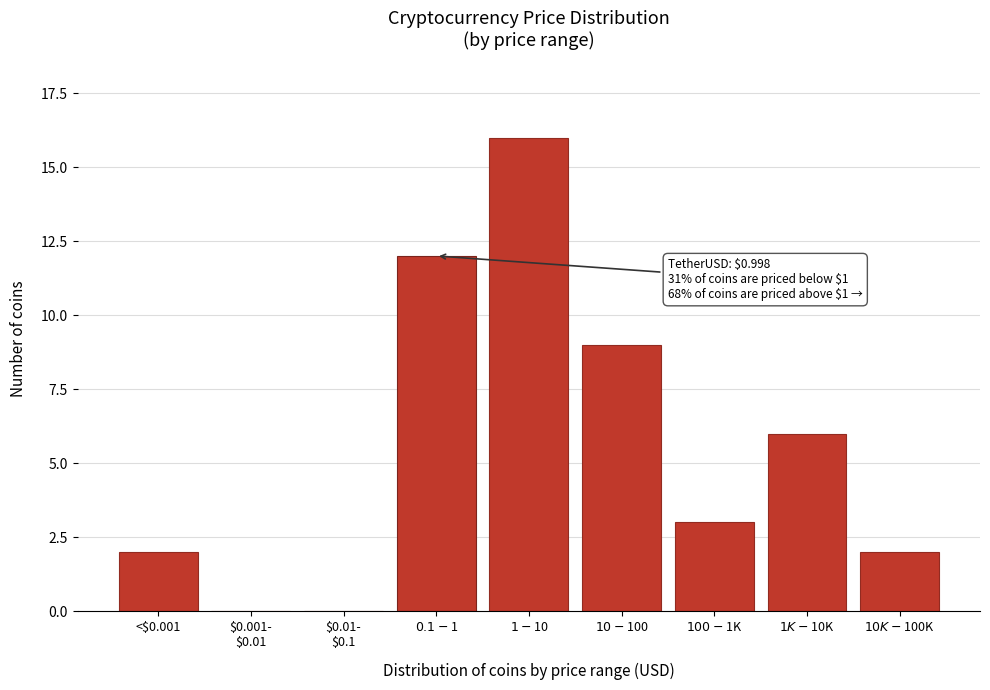

What is the greatest value displayed?

16